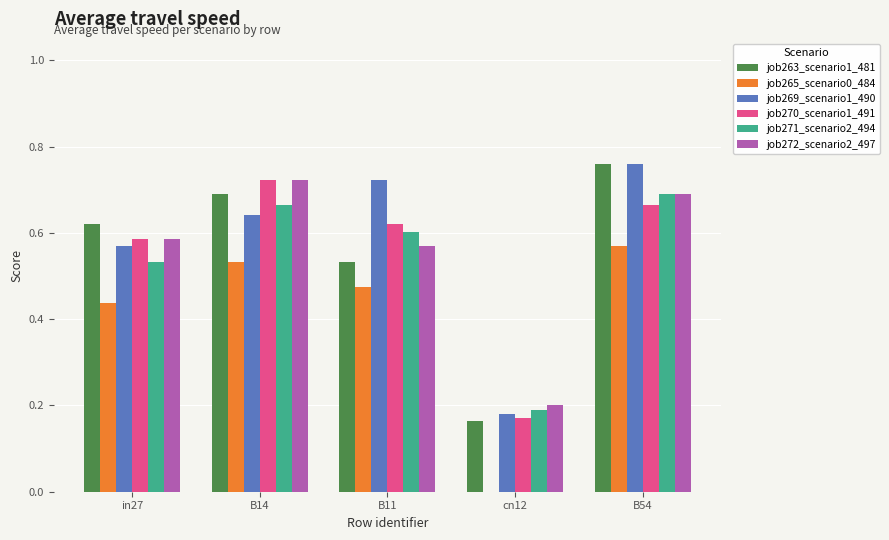

Which category has the highest value across all series?

B54